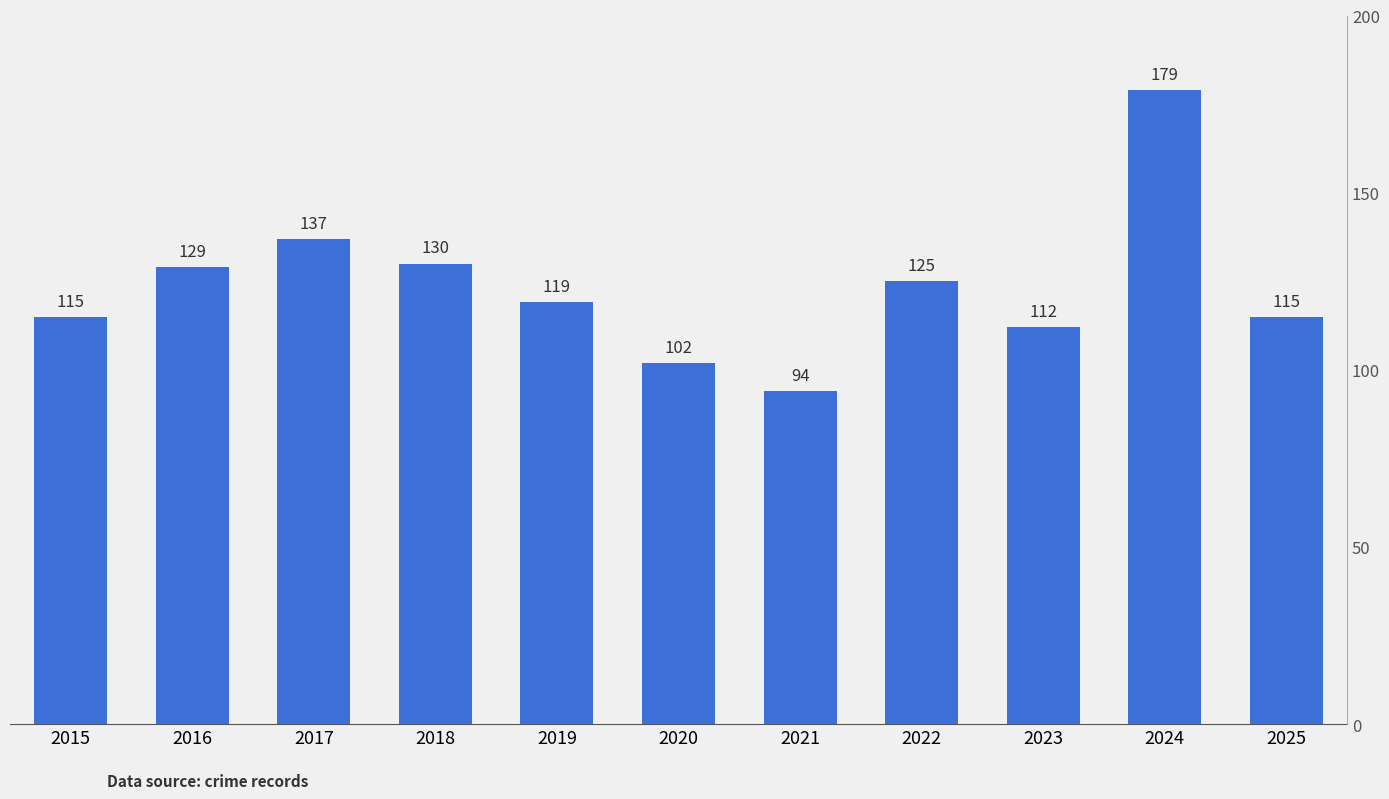

At which category does the chart reach its minimum across all series?

2021